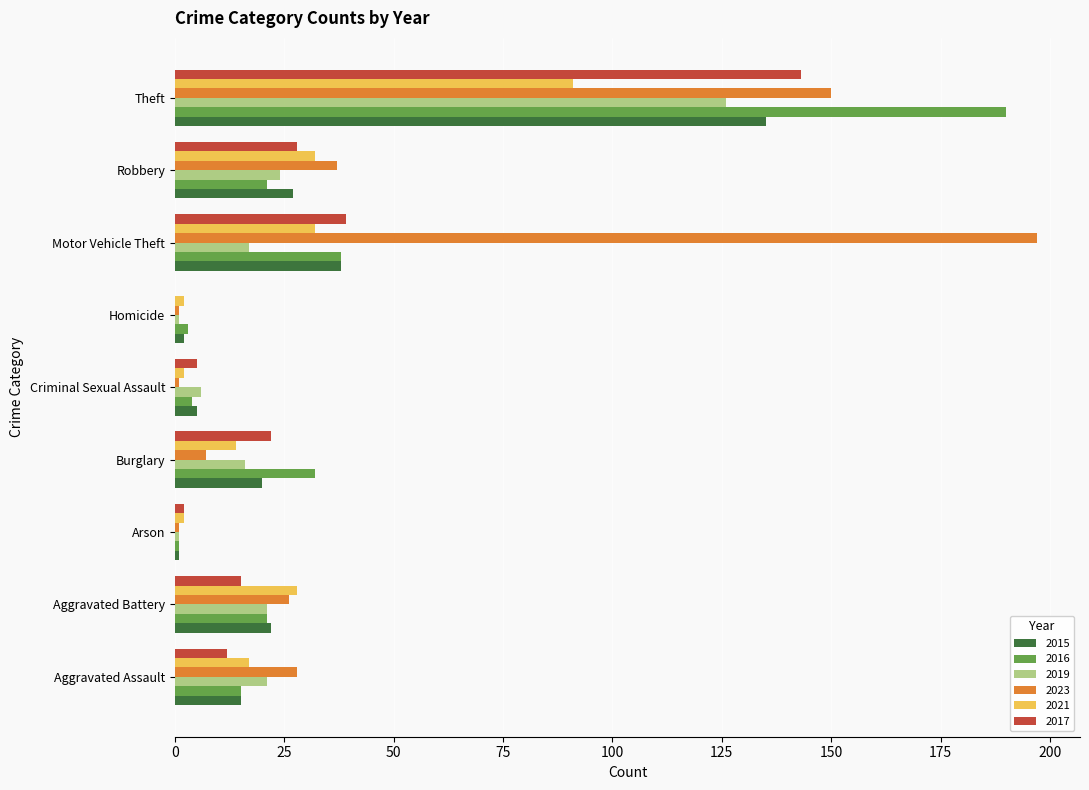

What are all the series names shown in the legend?

2015, 2016, 2019, 2023, 2021, 2017